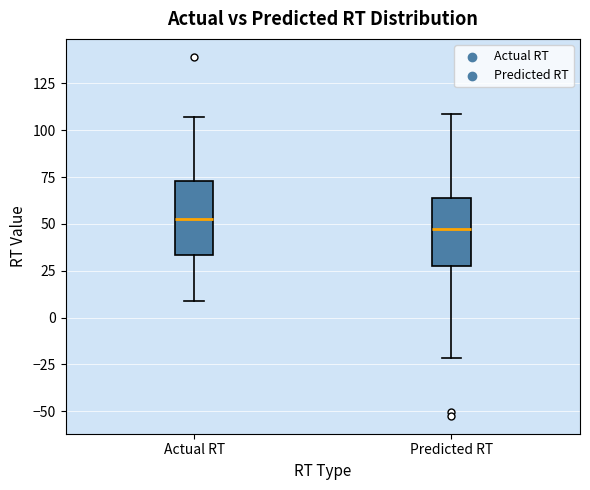

Reading left to right, read every box against the y-axis: the position of its median line, the range the box covers, and the ends of its whiskers. The values are not printed on the chart, so give them approximately, as read against the axis.

Actual RT: median 55, box 35 to 75, whiskers 10 to 105
Predicted RT: median 45, box 30 to 65, whiskers -20 to 110